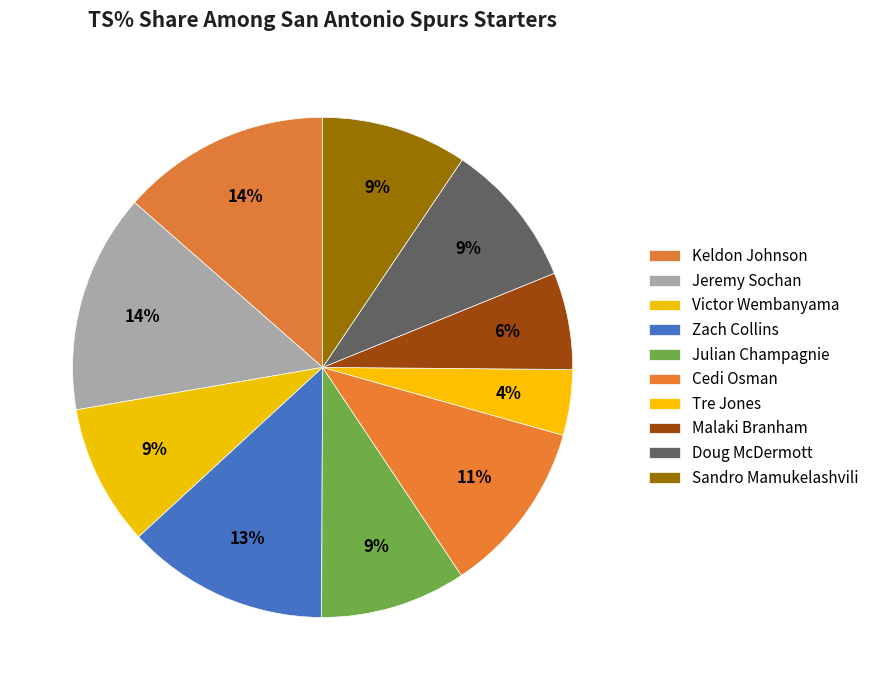

Between Victor Wembanyama and Tre Jones, which is larger?

Victor Wembanyama